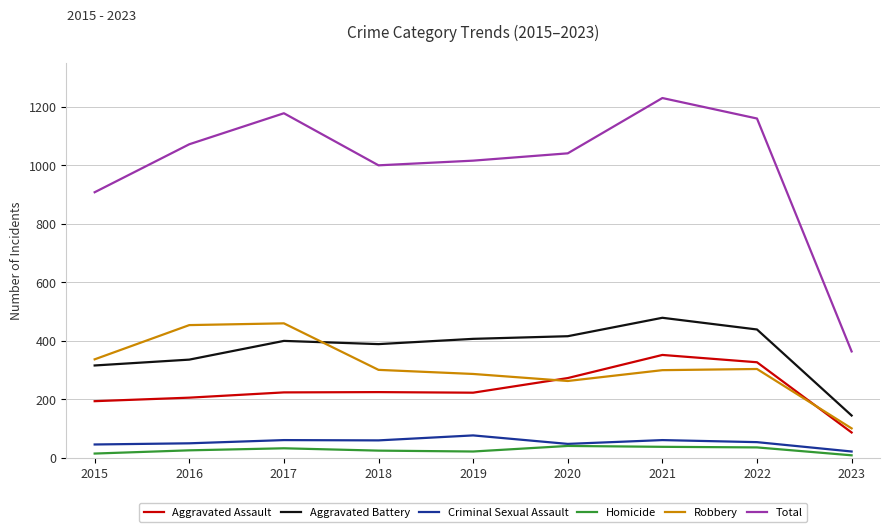

Which label corresponds to the largest value in the chart?

2021